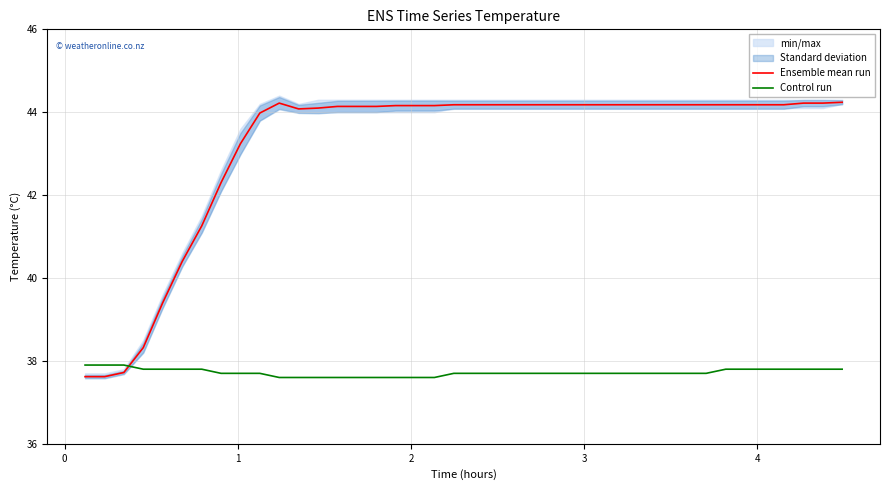

What is the value of the Ensemble mean run point at the 5th from the left?

39.4